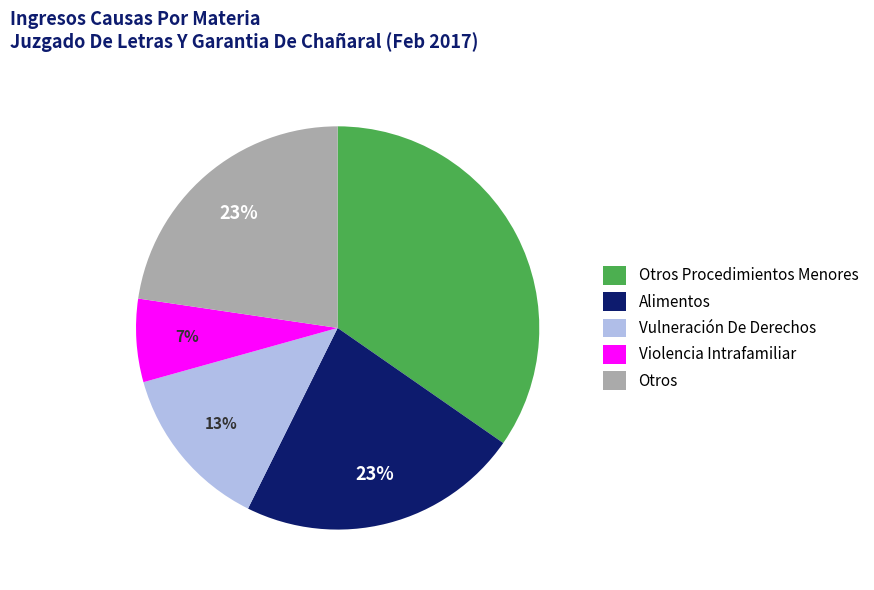

Is the sum of Vulneración De Derechos and Violencia Intrafamiliar greater than half?

No